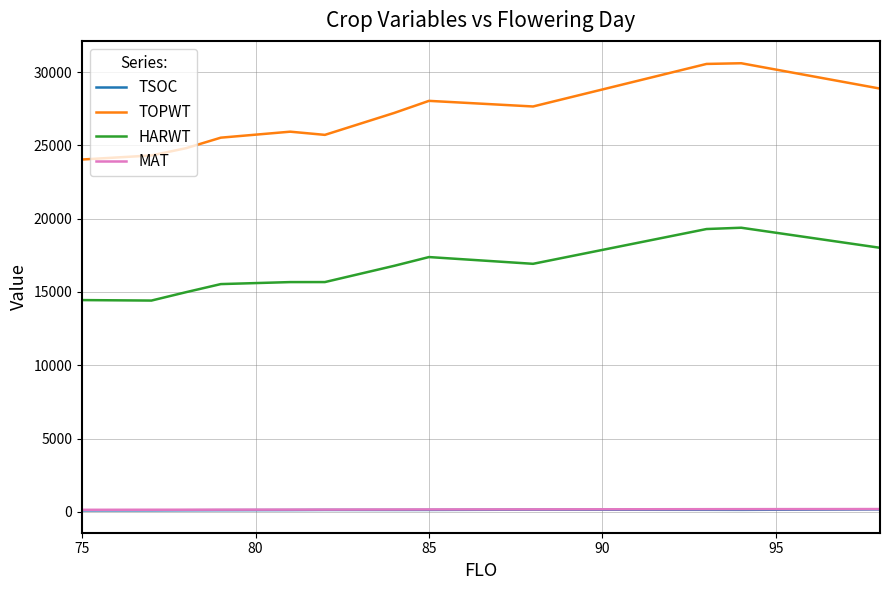

Which series has the largest total across all categories?

TOPWT